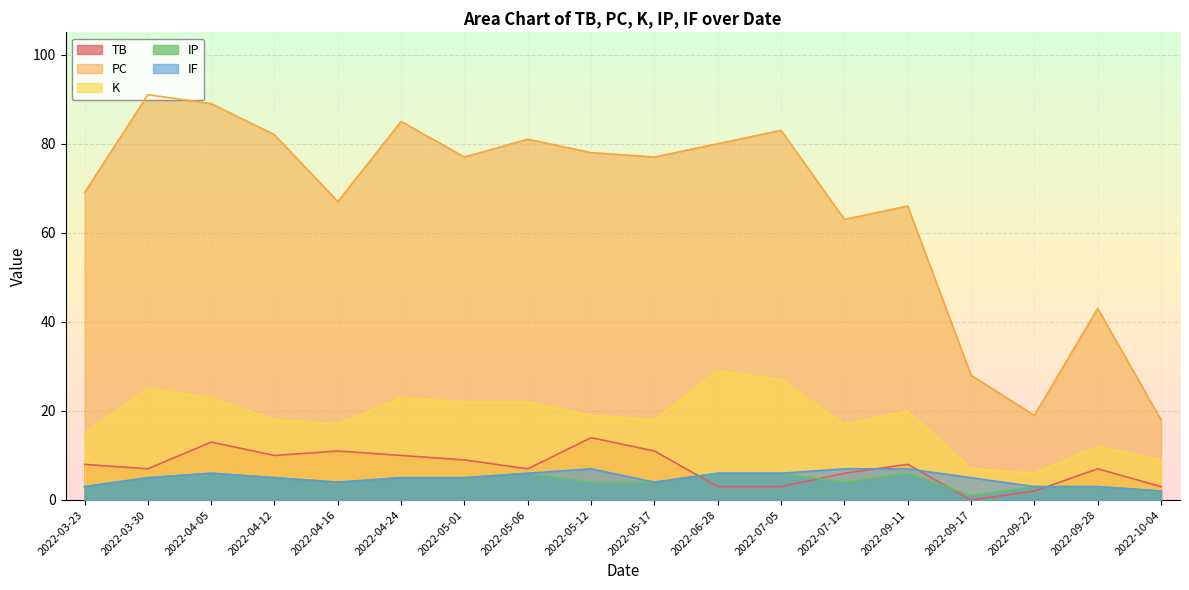

True or false: PC has more than 2 interior local peaks.

True